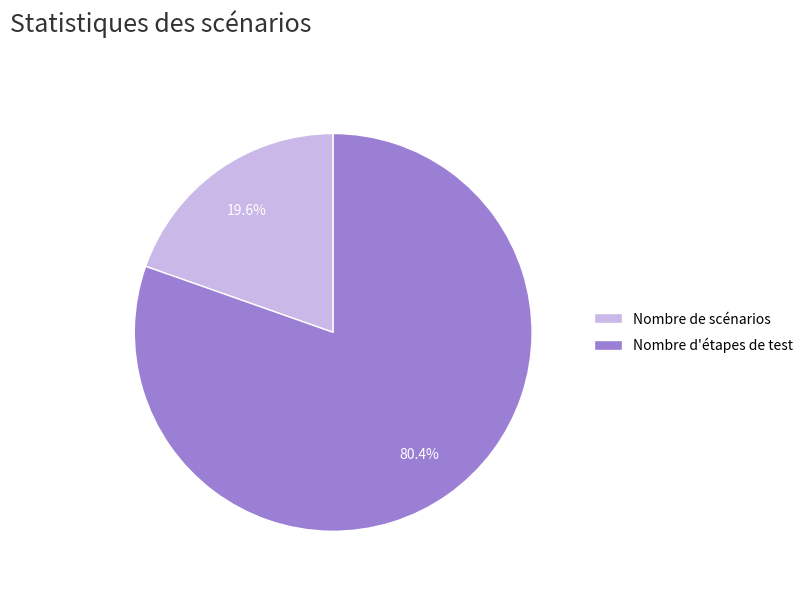

To the nearest percent, what percentage of the pie is Nombre d'étapes de test?

80%